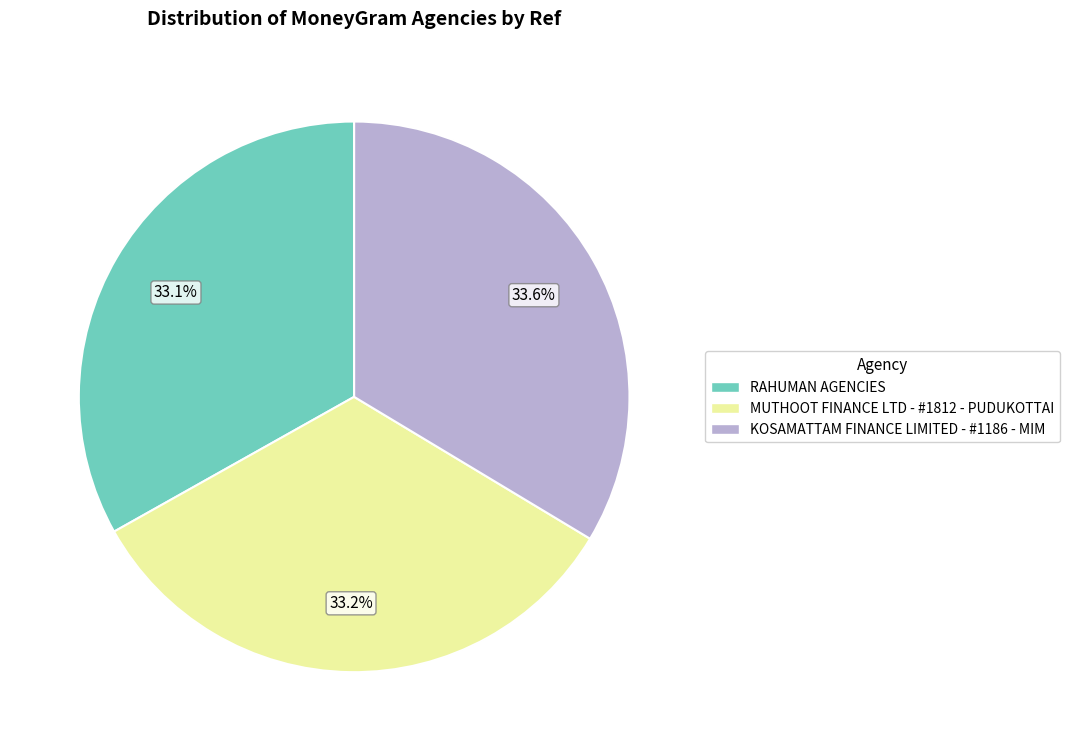

What percentage is the MUTHOOT FINANCE LTD - #1812 - PUDUKOTTAI slice, to the nearest percent?

33%